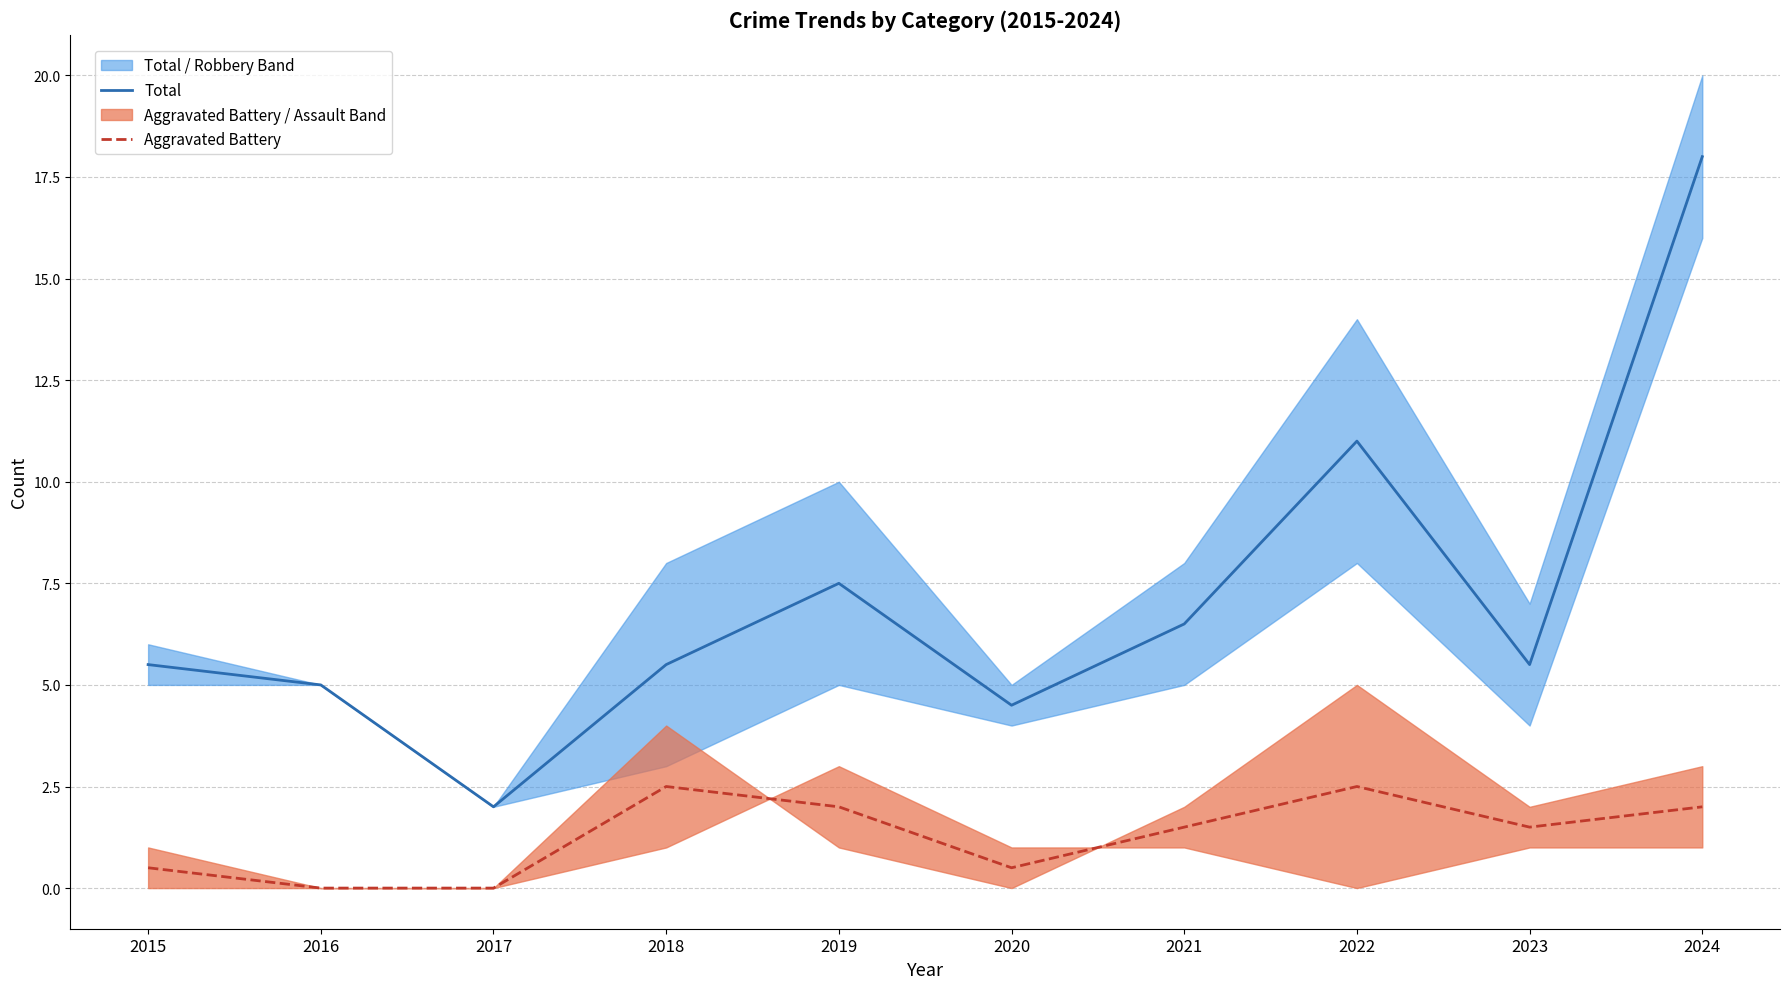

What is the difference between the Total values at 2024 and 2020?

13.5